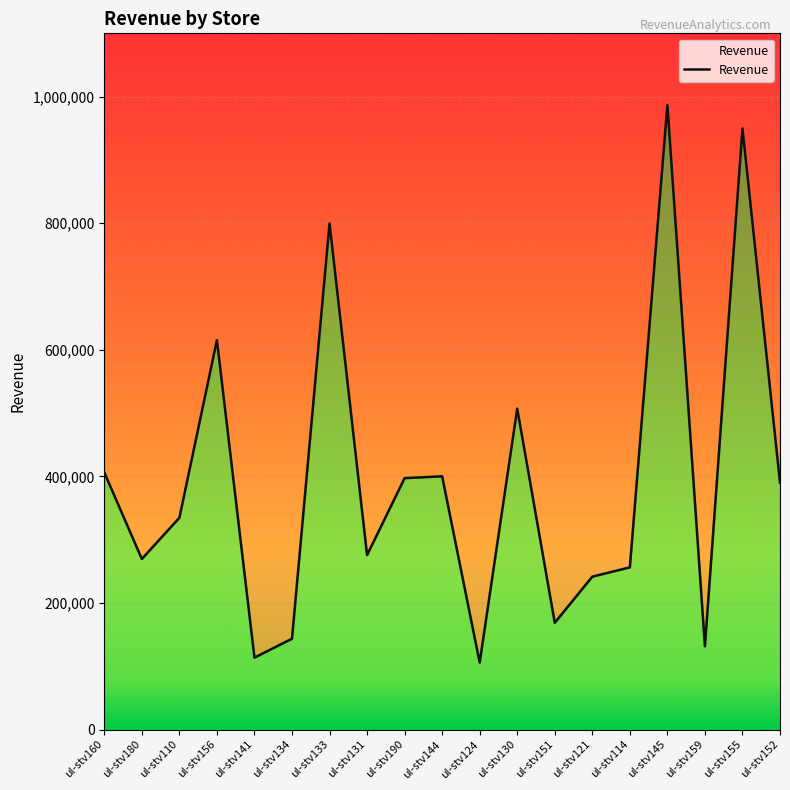

True or false: the data shows 615312 at ul-stv156.

True